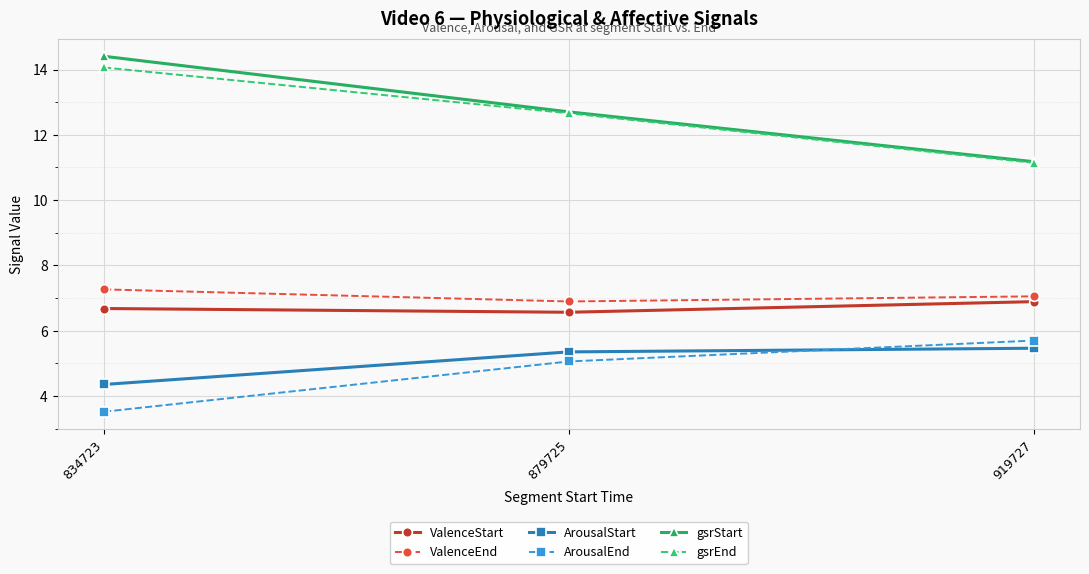

The ValenceStart series shows 6.6 at 879725. True or false?

True